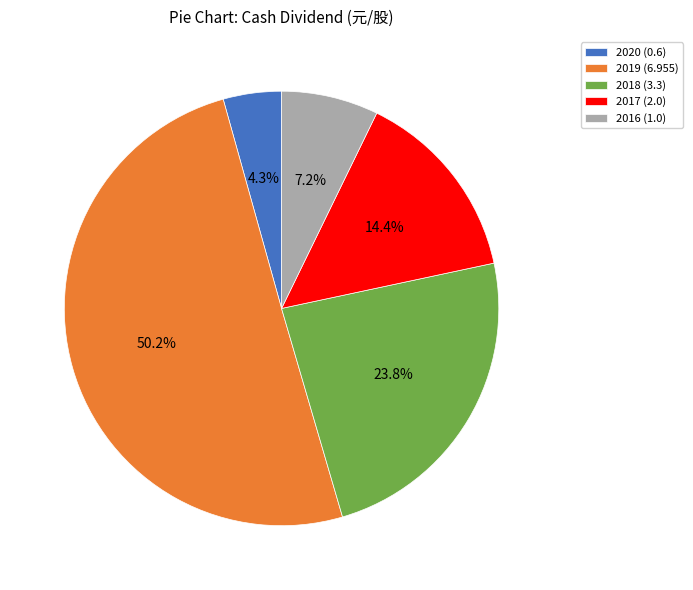

What is the majority slice?

2019 (6.955)